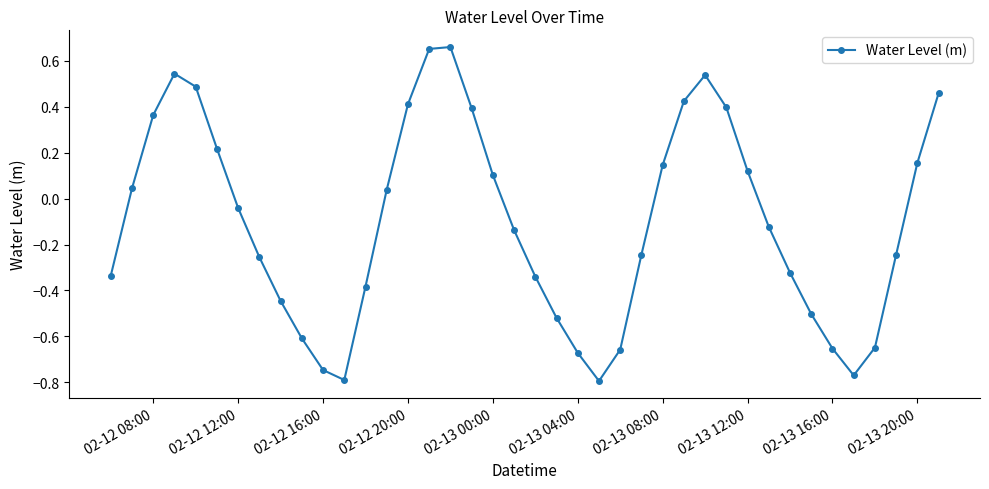

How many points are higher than both their immediate neighbors (excluding endpoints)?

3